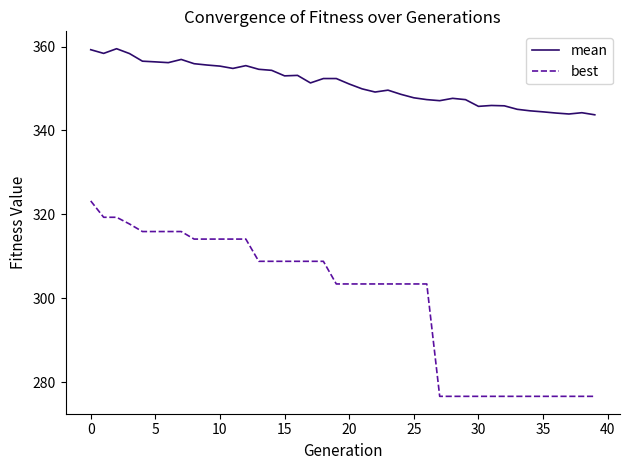

List the series in order of their overall mean, highest first.

mean, best